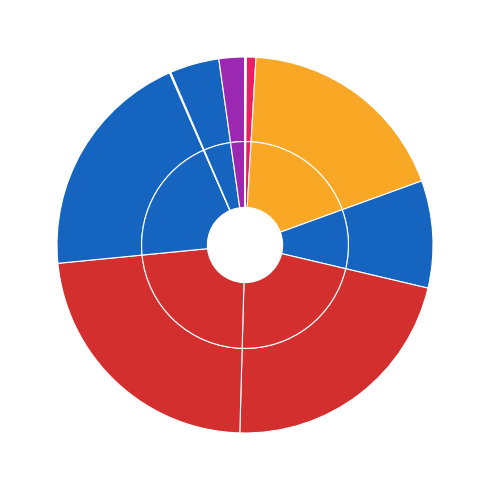

Combined, do Progressive Pre-Training vs Standard - Hausdorff Distance and Joint vs Standard Training - Dice Score account for over 50%?

No